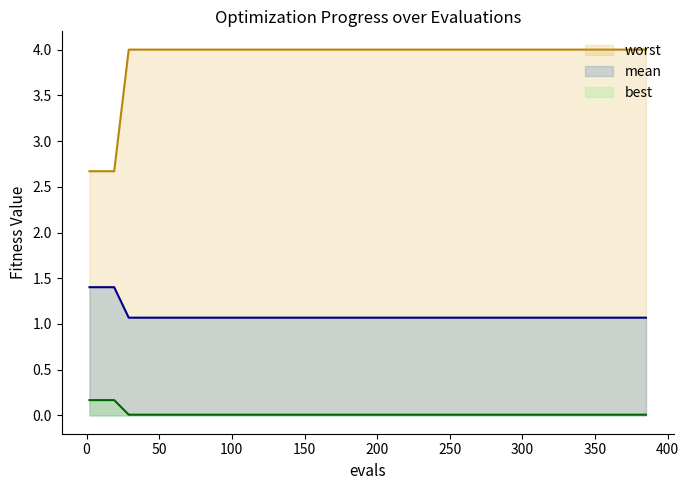

What is the label of the 14th point from the right?

best